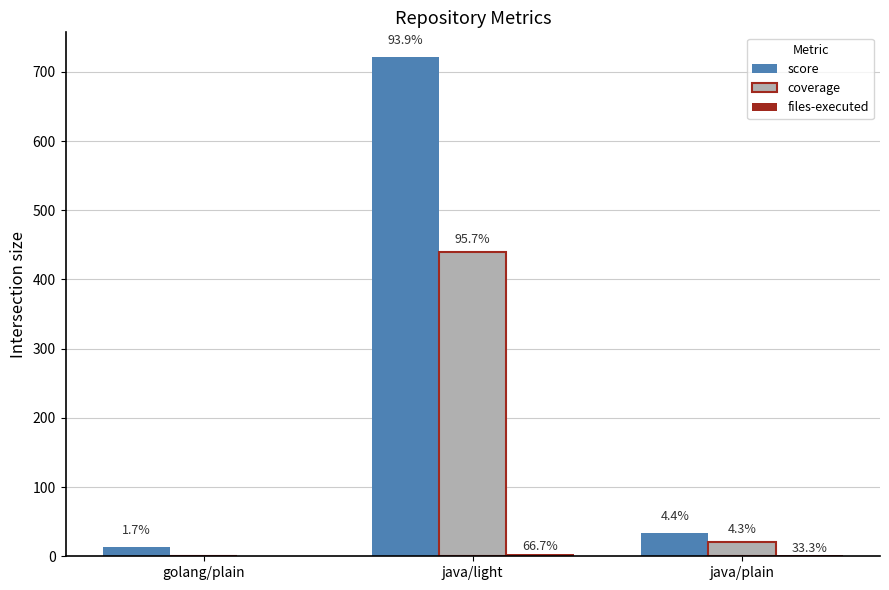

Are the bars grouped side by side (vs. stacked)?

Yes